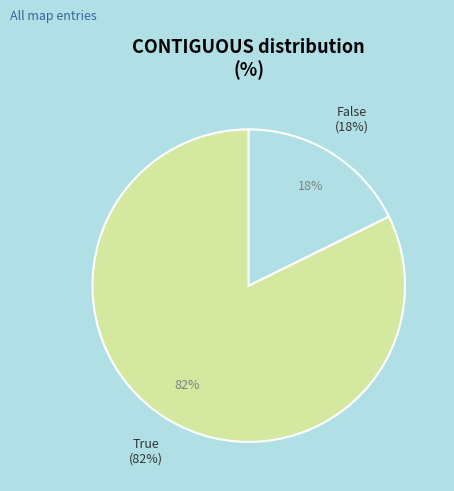

What percentage is the True slice, to the nearest percent?

82%